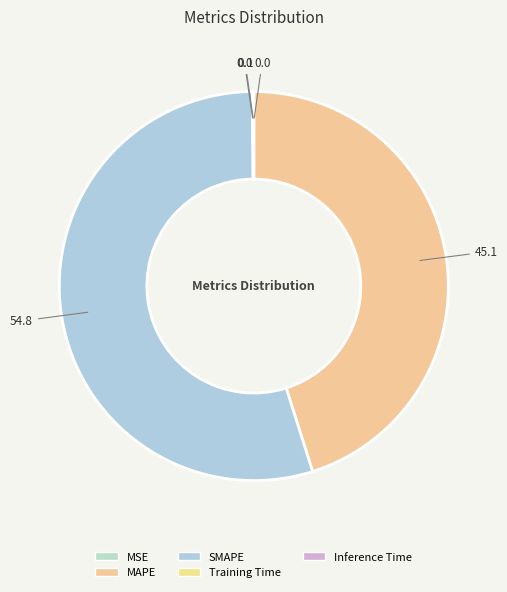

How many segments does this pie chart have?

5